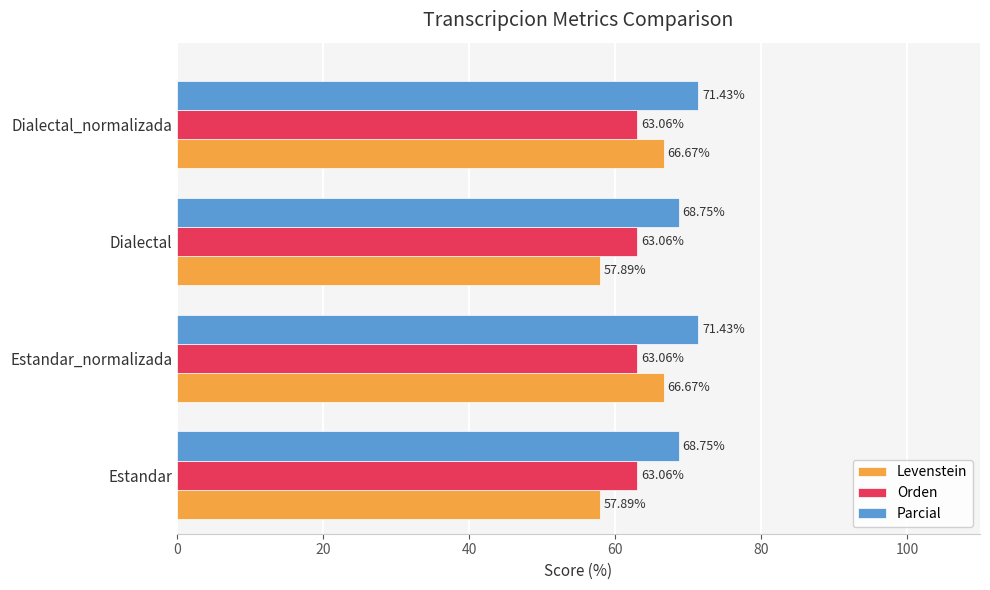

Count the number of categories in the chart.

4